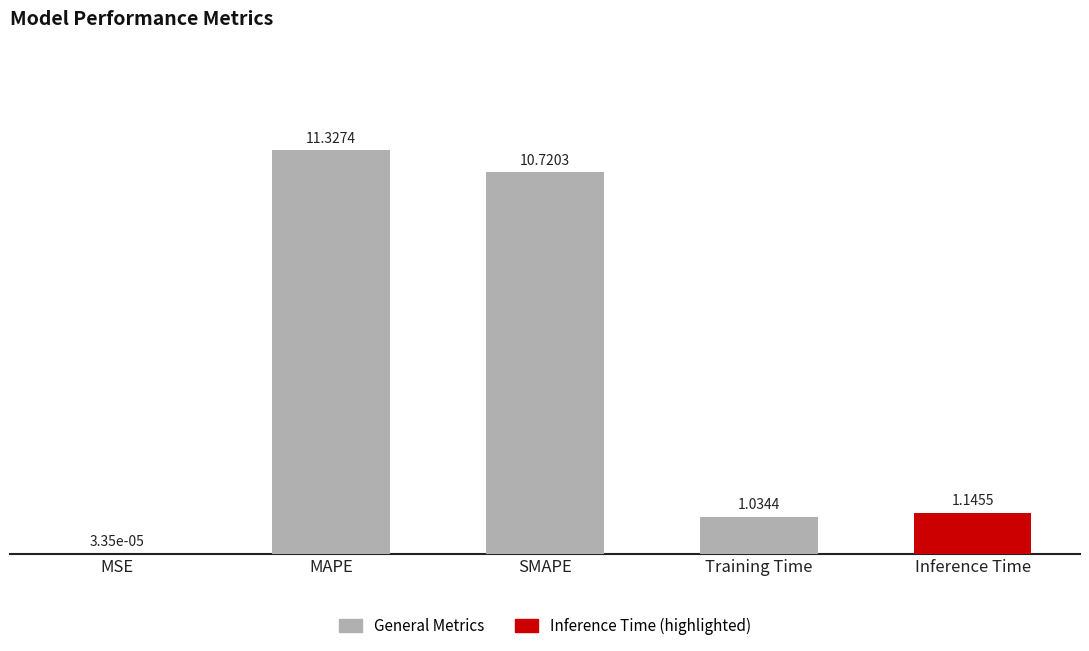

At which label does the data first exceed 1?

MAPE